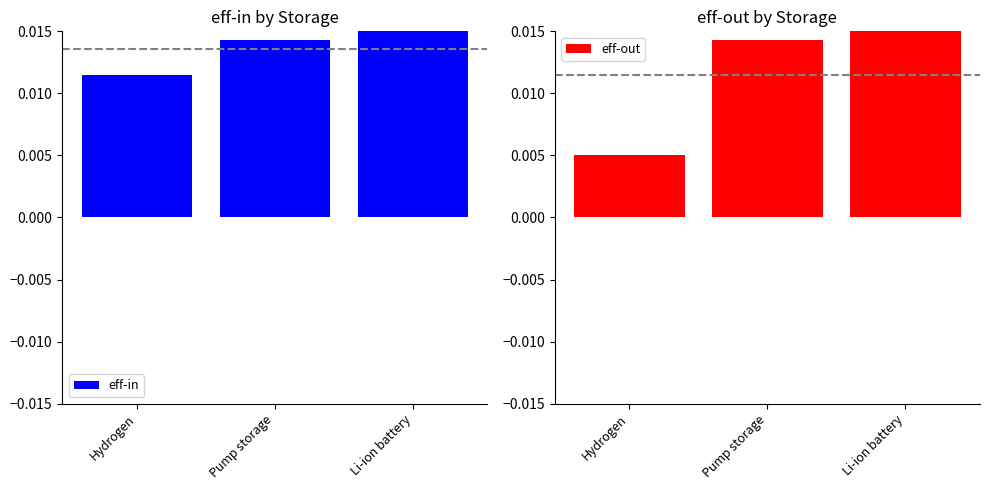

Which category has the highest value in the eff-in series?

Li-ion battery